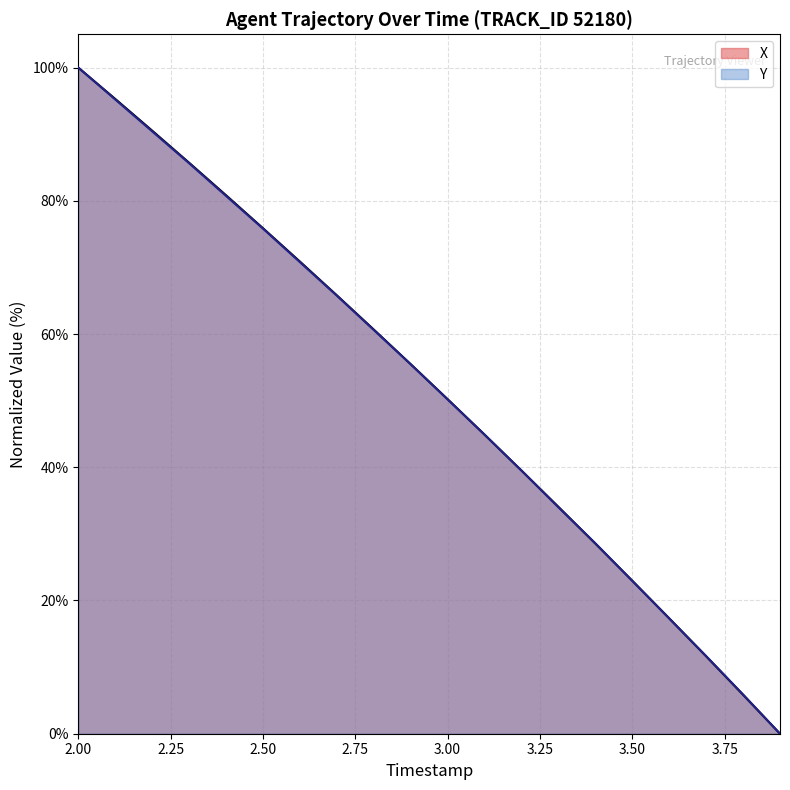

At which category is the sum across all series the highest?

2.00